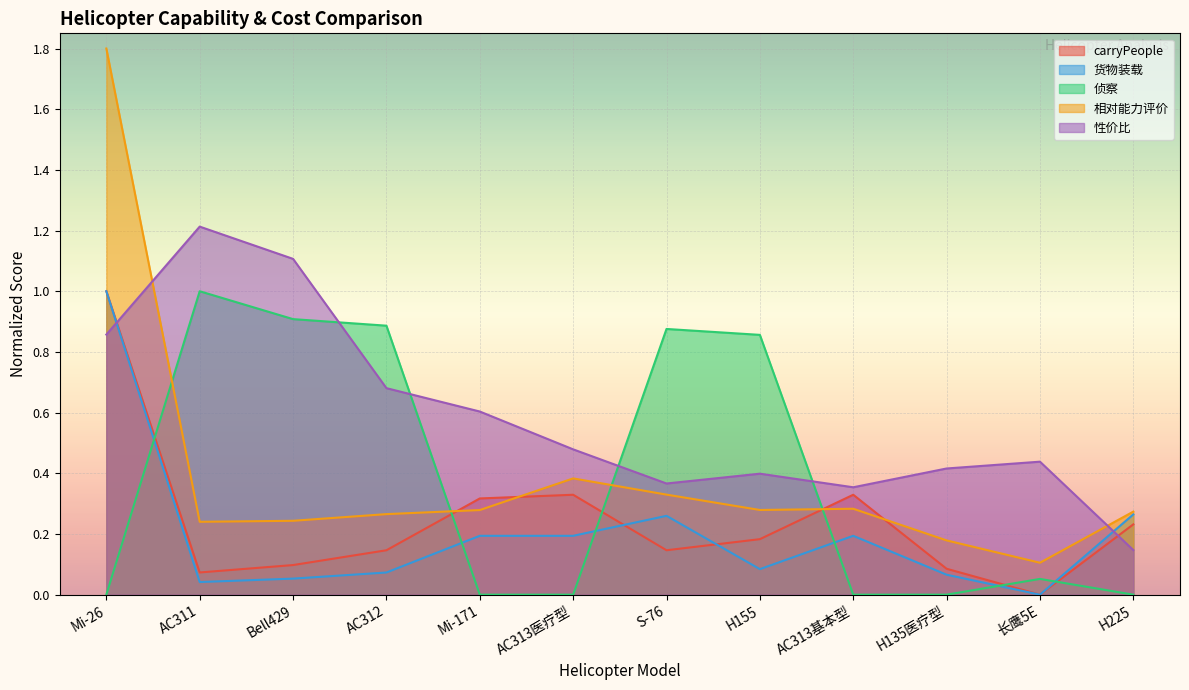

What position from the right is AC311?

11